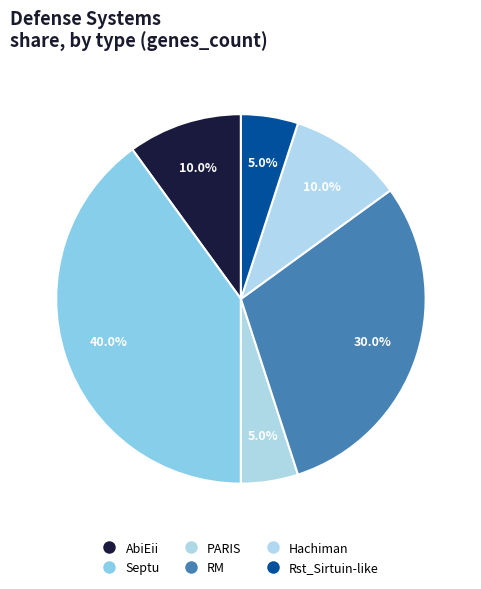

How many segments does this pie chart have?

6